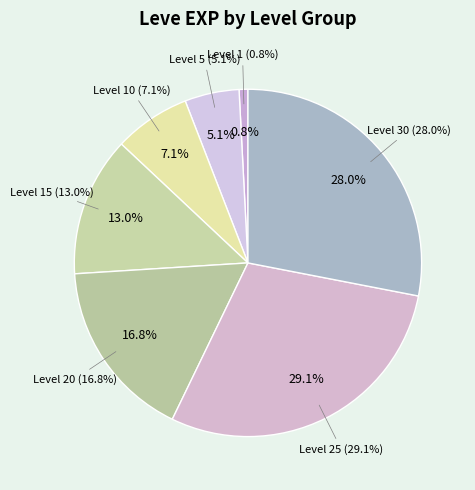

Between Level 5 and Level 30, which is larger?

Level 30